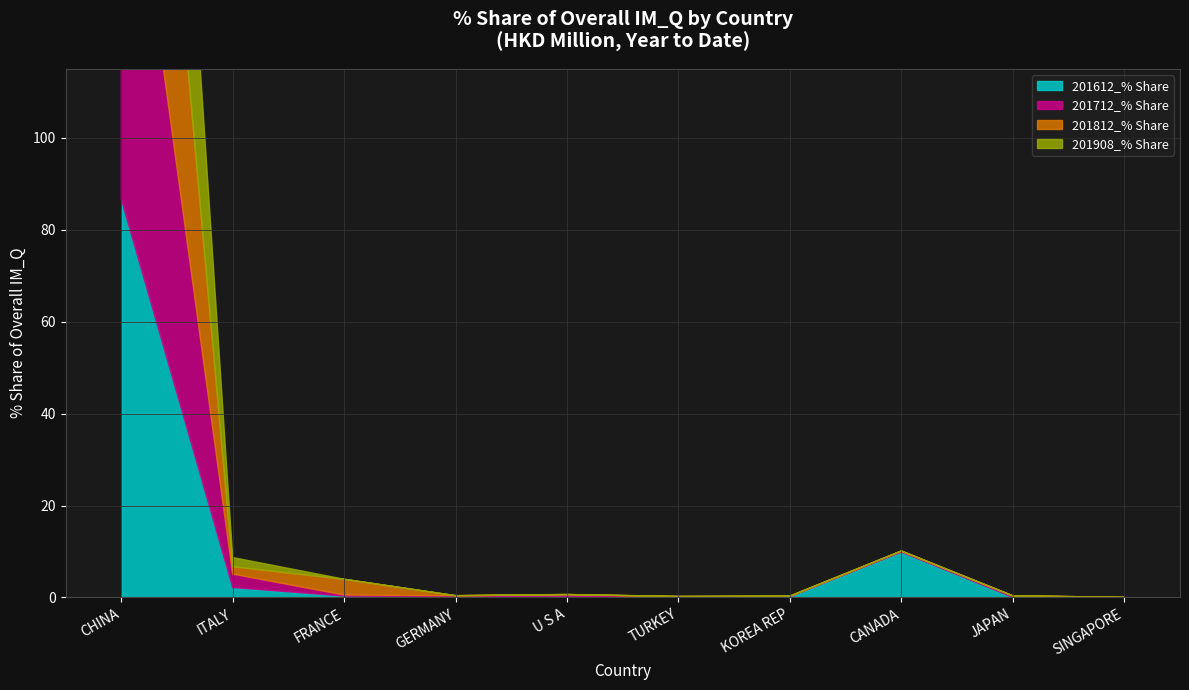

Between ITALY and TURKEY, which is larger?

ITALY